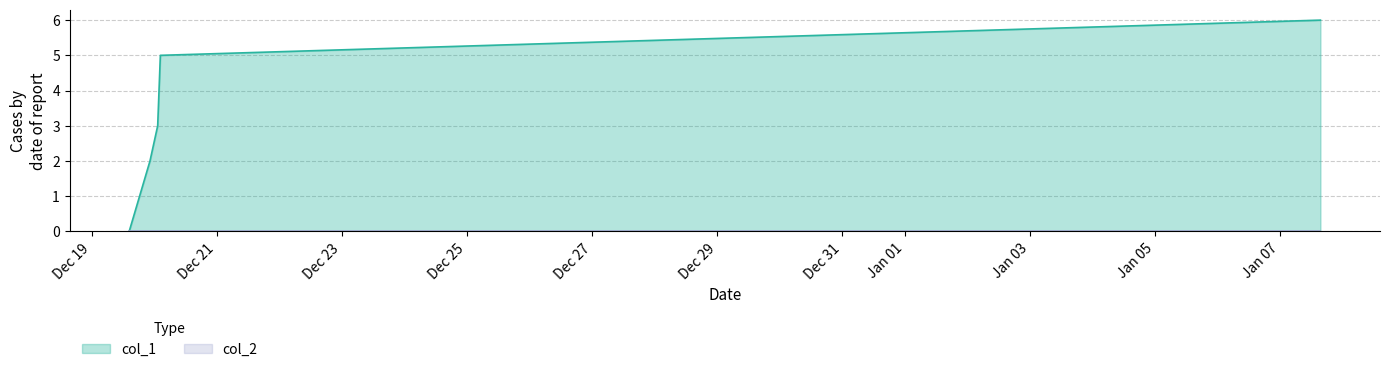

Which series has the largest total across all categories?

col_1